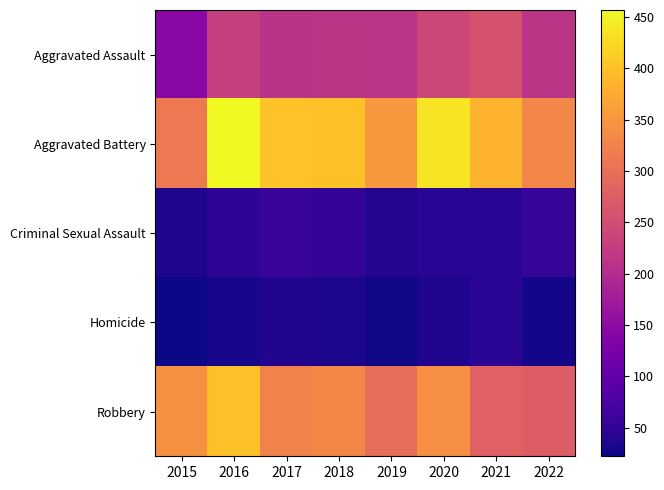

Count the number of data series in this chart.

5